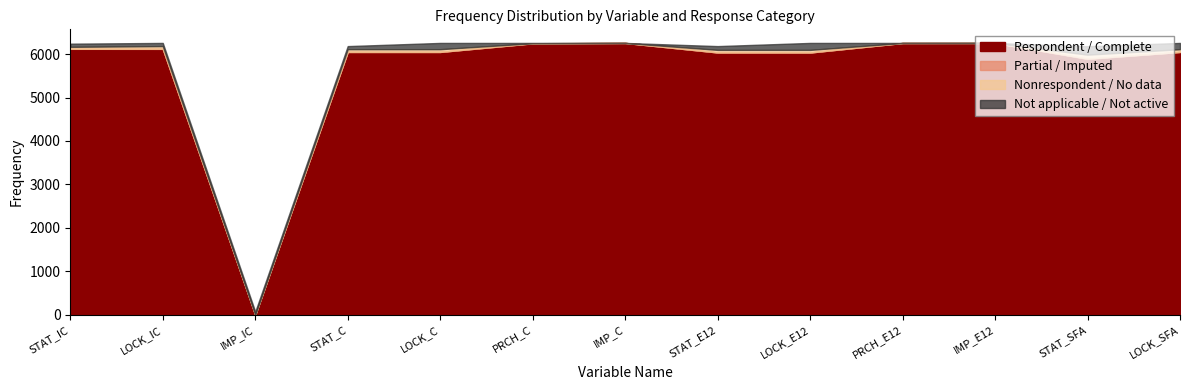

Where does the Respondent / Complete series first go above 6049?

STAT_IC